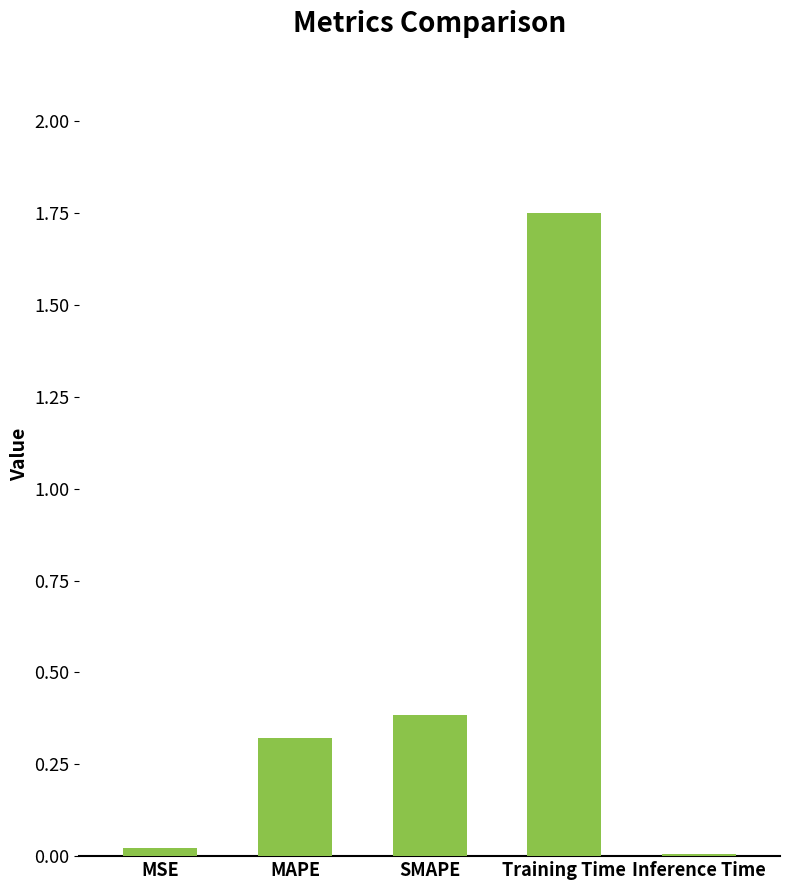

Which label corresponds to the largest value in the chart?

Training Time